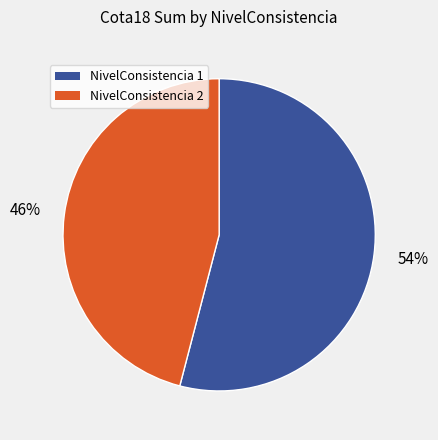

Is there any slice that represents more than half of the pie?

Yes